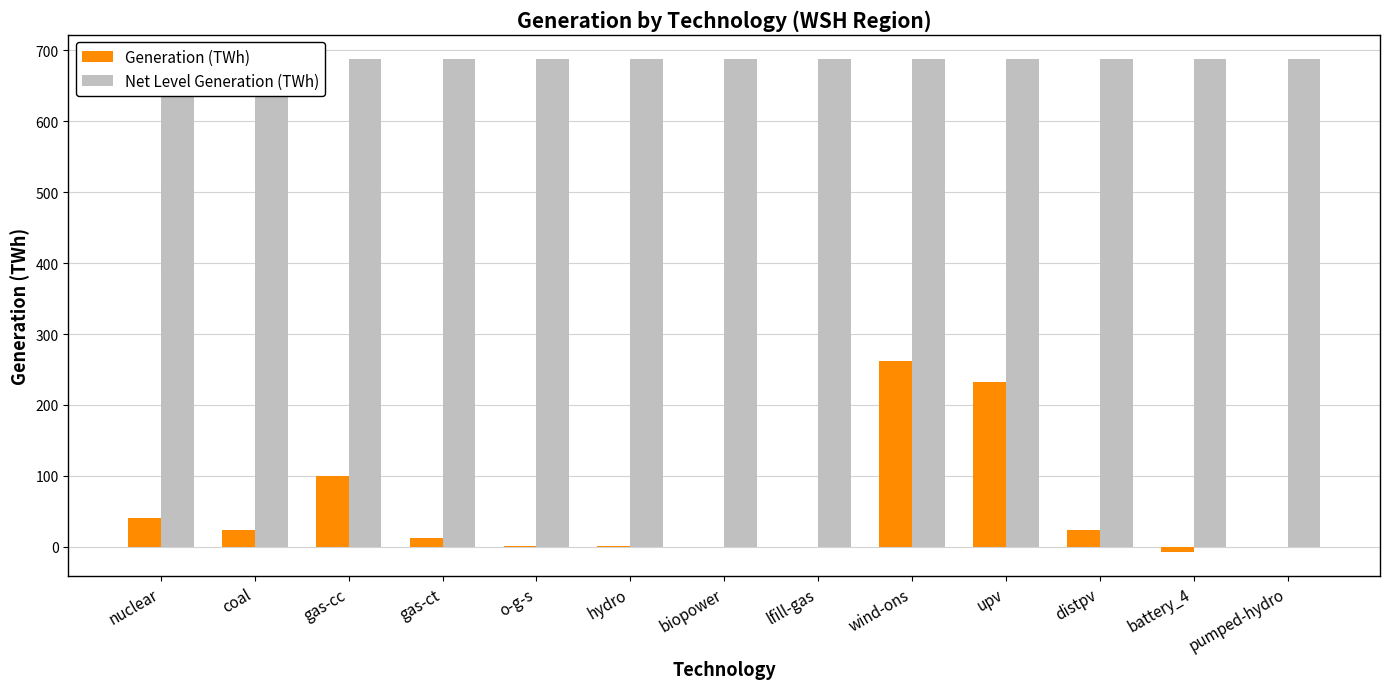

At which label does Net Level Generation (TWh) reach its peak?

nuclear